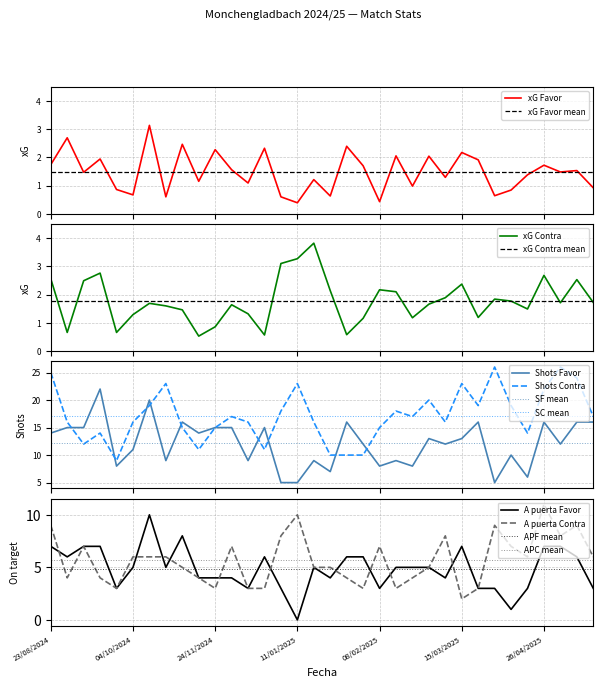

Rank the series by their maximum value, from highest to lowest.

Shots Contra, Shots Favor, A puerta Contra, A puerta Favor, xG Contra, xG Favor